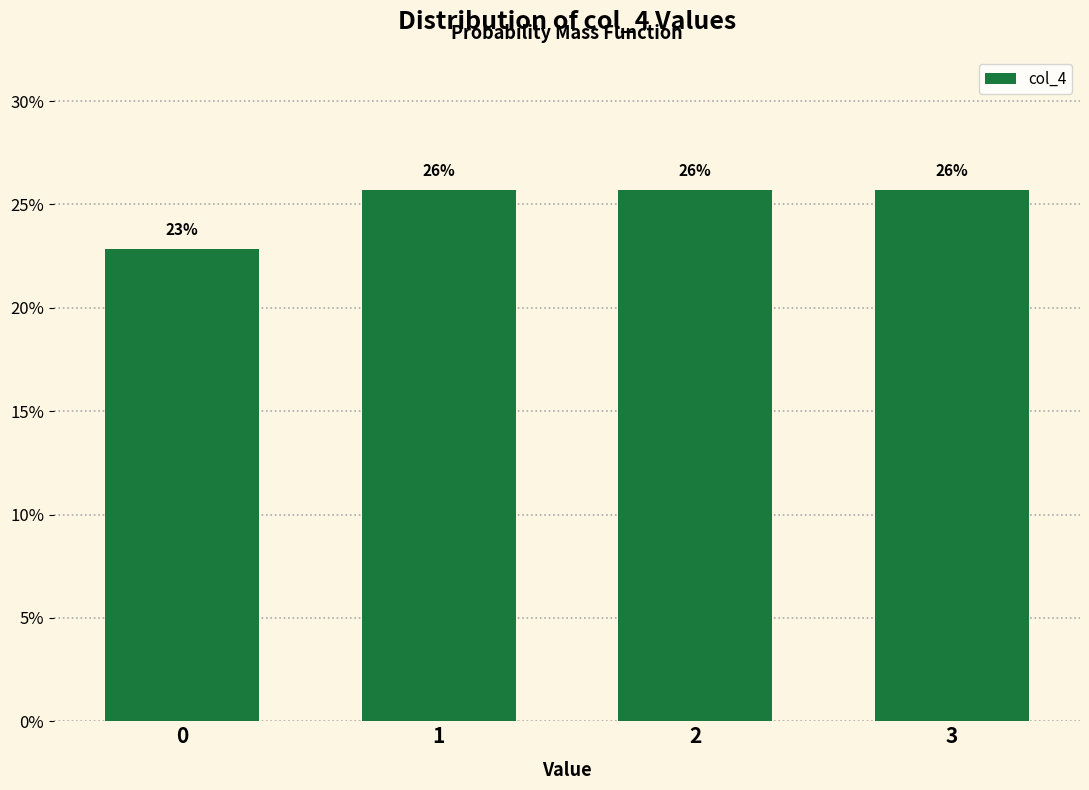

Are the bars horizontal?

No